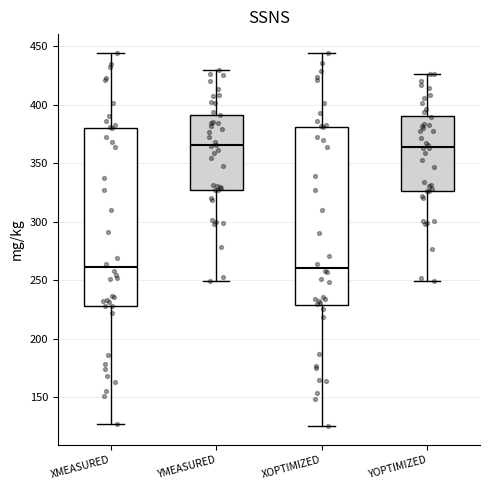

Reading left to right, transcribe this box plot: for each box, give where its median line is, the range the box spans, and where its two whiskers end, as read against the y-axis. The values are not printed on the chart, so give them approximately, as read against the axis.

XMEASURED: median 260, box 230 to 380, whiskers 130 to 445
YMEASURED: median 365, box 325 to 390, whiskers 250 to 430
XOPTIMIZED: median 260, box 230 to 380, whiskers 125 to 445
YOPTIMIZED: median 365, box 325 to 390, whiskers 250 to 425